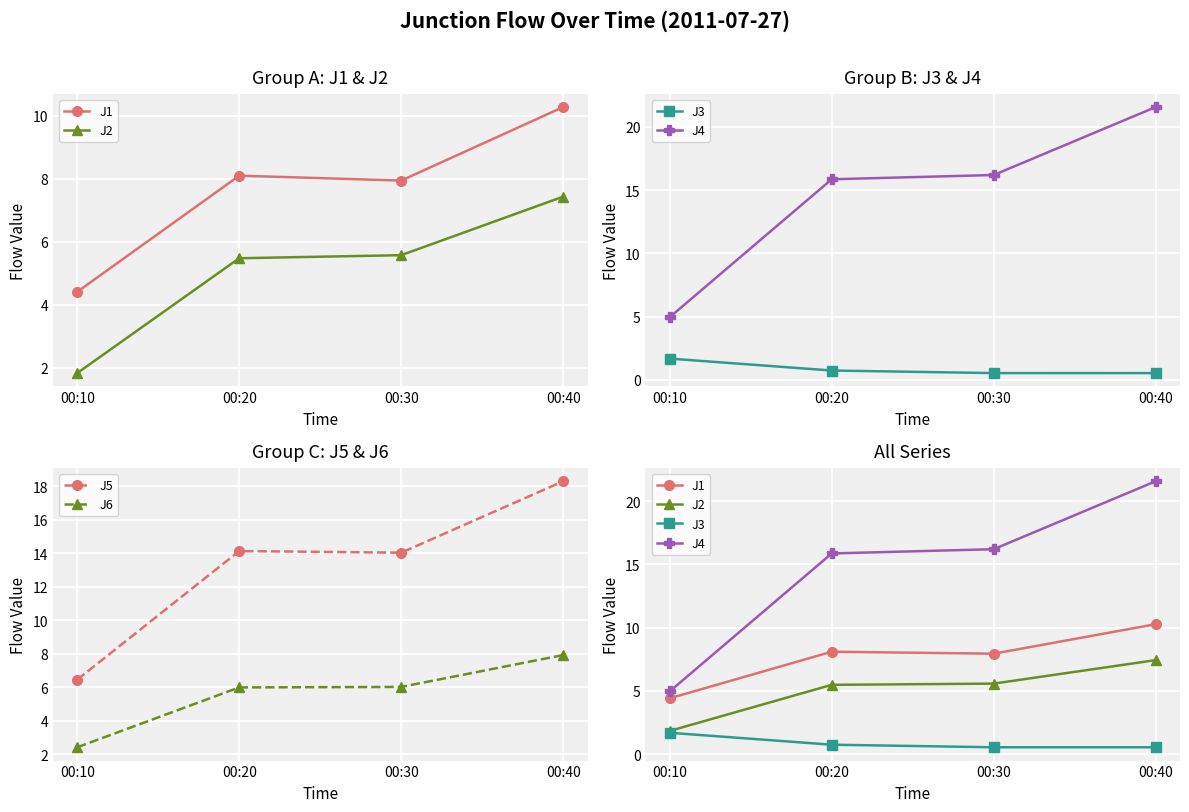

Where is J4 nearest to the value 13?

00:20